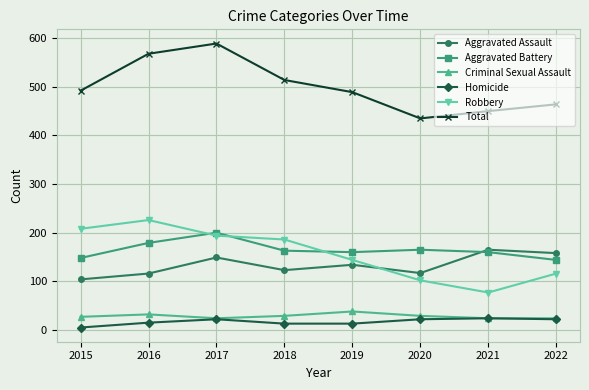

Is it true that Homicide equals 22 at 2022?

True